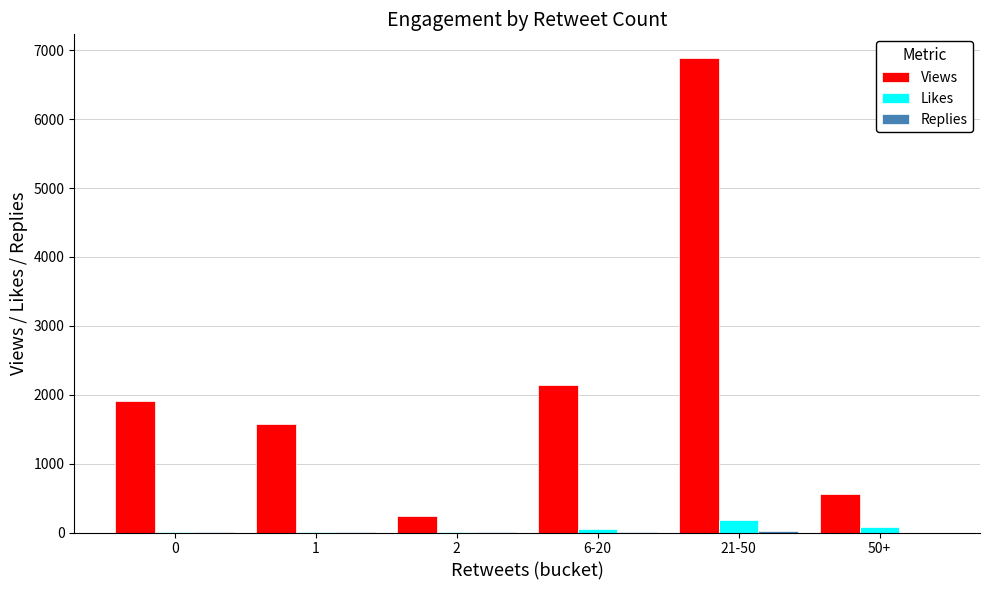

How many distinct data groups are displayed?

3